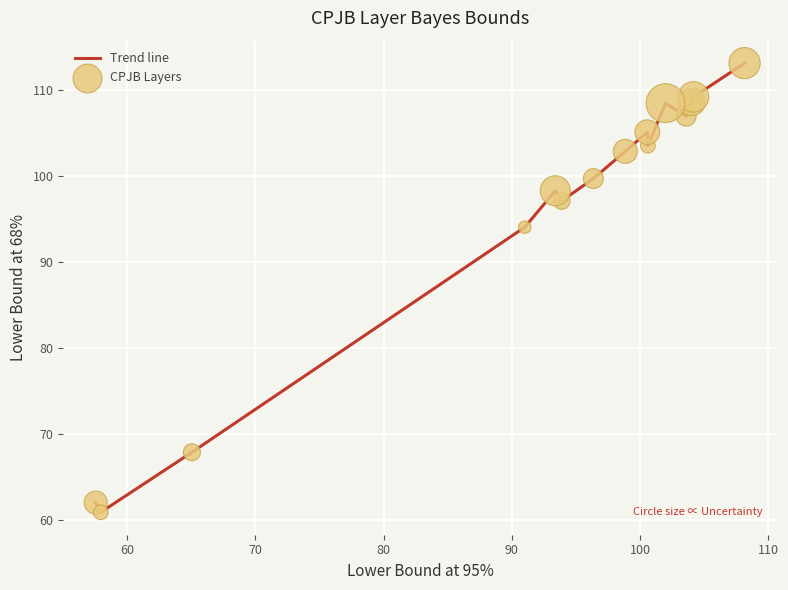

What is the greatest value displayed?

113.1